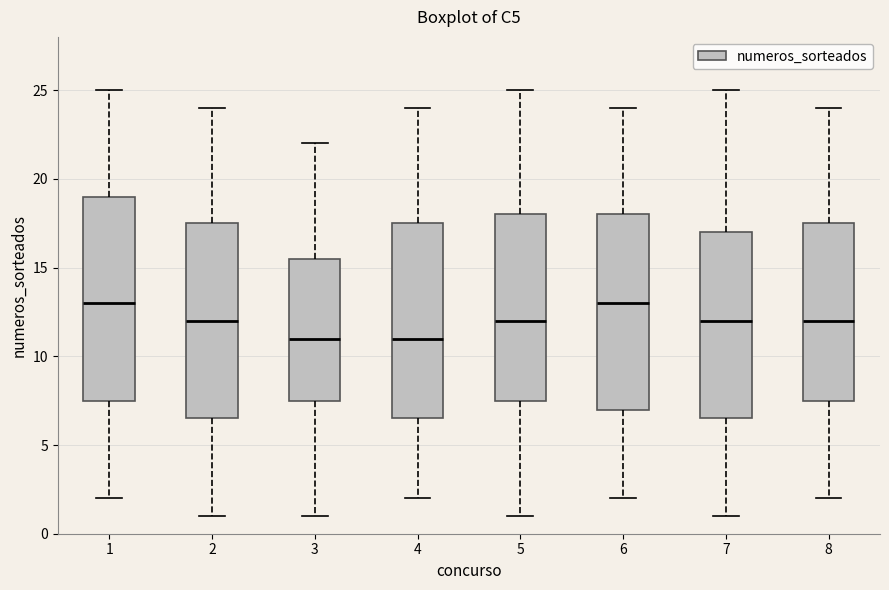

Which box is the tallest, from its lower edge to its upper edge?

1